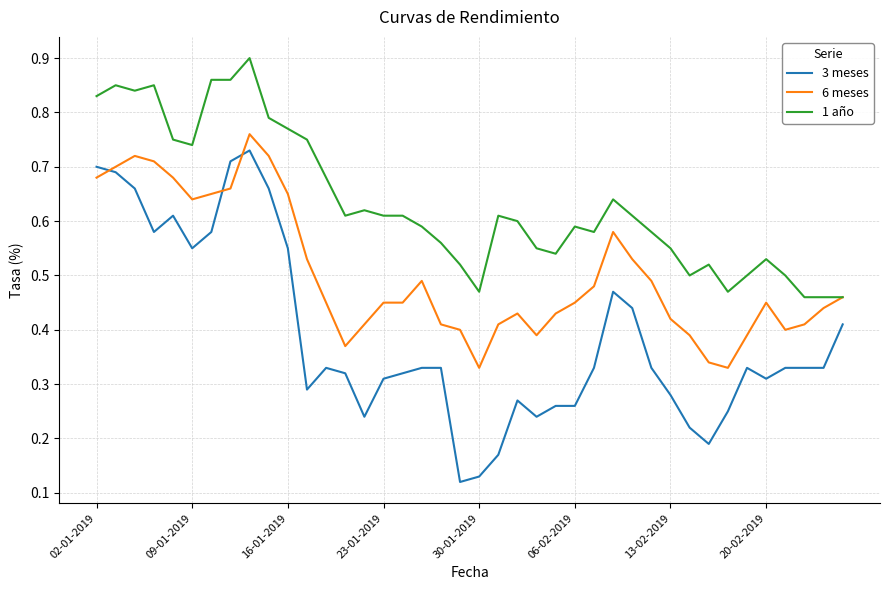

True or false: 3 meses and 1 año intersect in this chart.

False